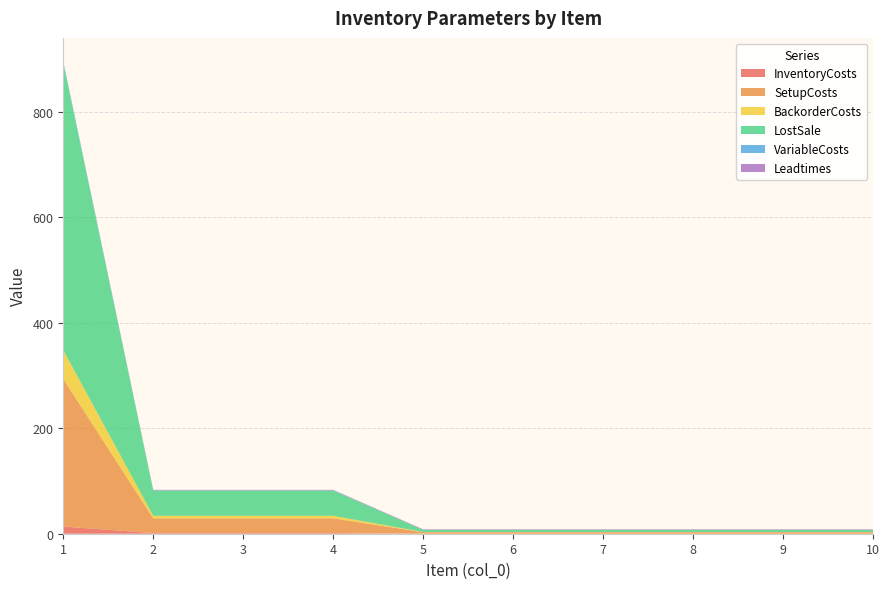

Reading right to left, extract all data points from this chart.

InventoryCosts: 0.1	0.1	0.1	0.1	0.1	0.1	1.2	1.2	1.2	13.6
SetupCosts: 2.8	2.8	2.8	2.8	2.8	2.8	28.0	28.0	28.0	280.0
BackorderCosts: 0.4	0.4	0.4	0.4	0.4	0.4	4.8	4.8	4.8	54.4
LostSale: 4.0	4.0	4.0	4.0	4.0	4.0	48.0	48.0	48.0	544.0
VariableCosts: 0.0	0.0	0.0	0.0	0.0	0.0	0.2	0.2	0.2	3.6
Leadtimes: 1.0	1.0	1.0	1.0	1.0	1.0	1.0	1.0	1.0	0.0